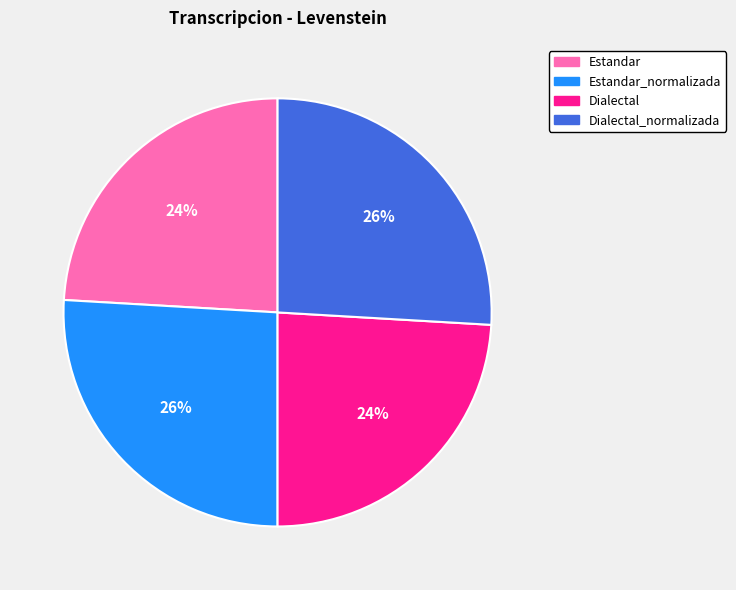

The Dialectal_normalizada slice represents 26% of the pie. True or false?

True